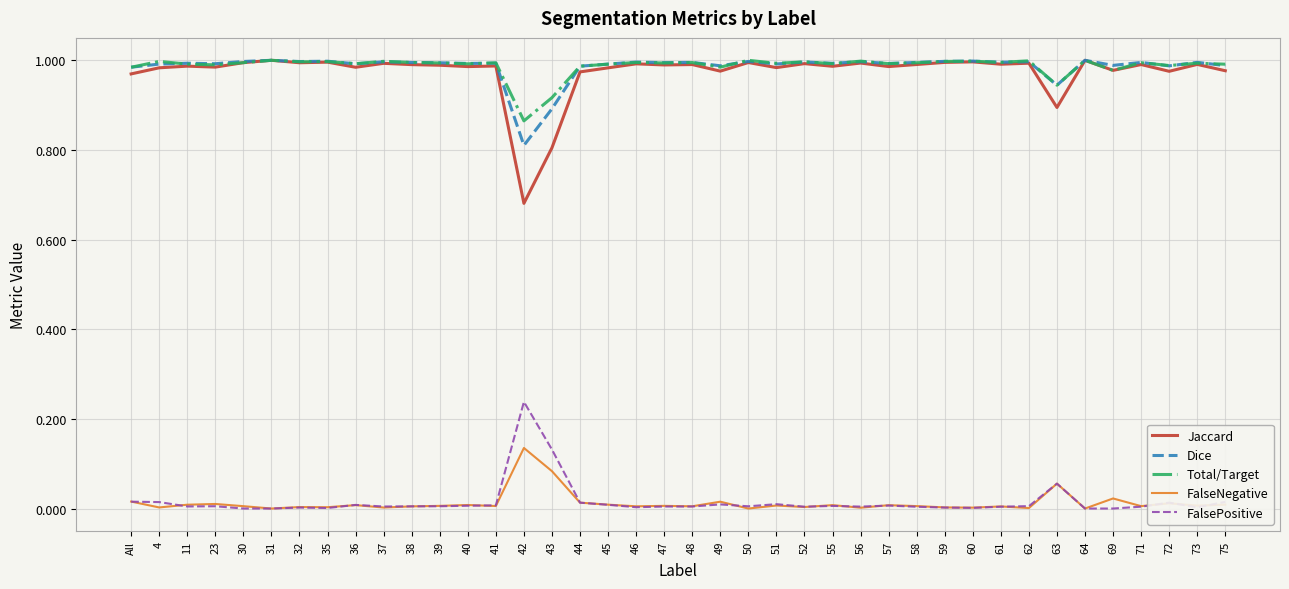

Which category has the lowest value in the Total/Target series?

42